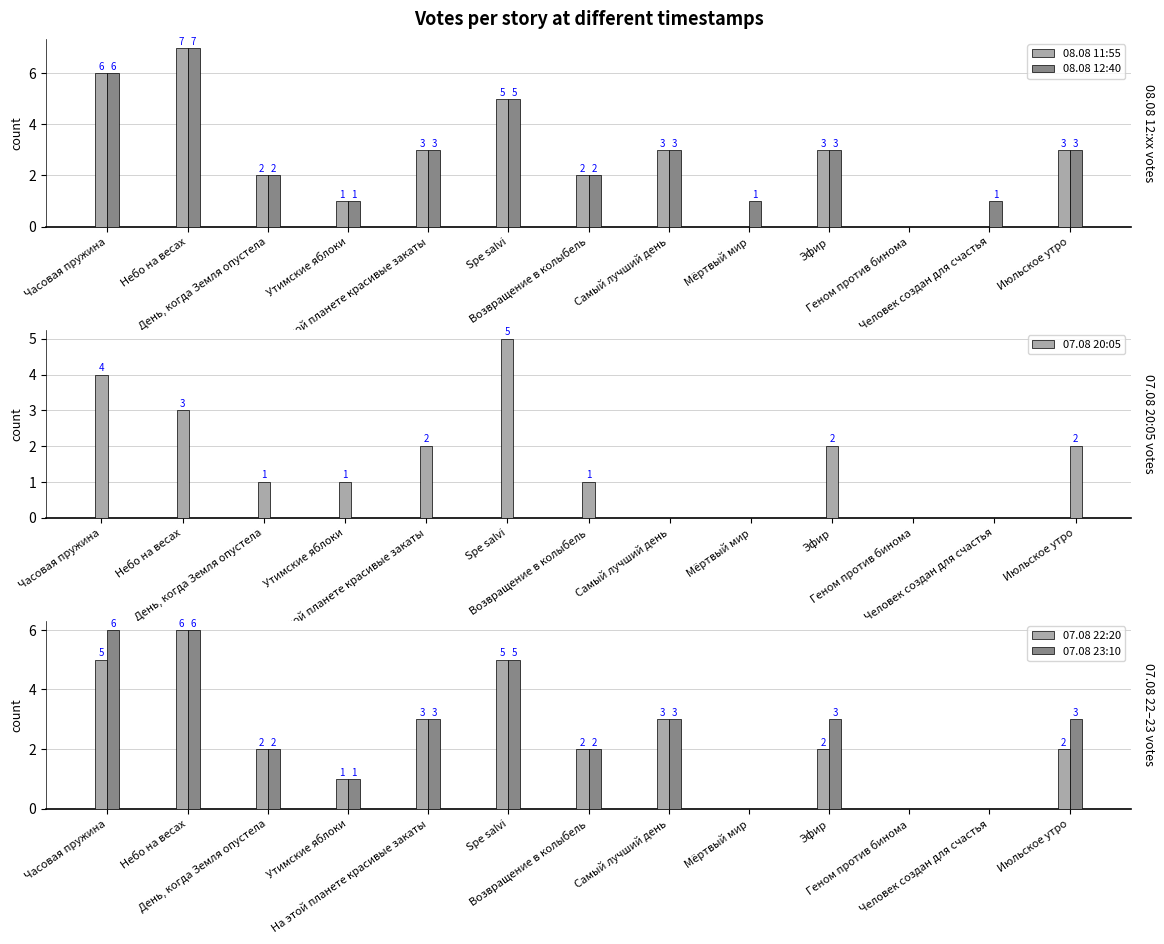

At which label does 07.08 20:05 first exceed 1?

Часовая пружина